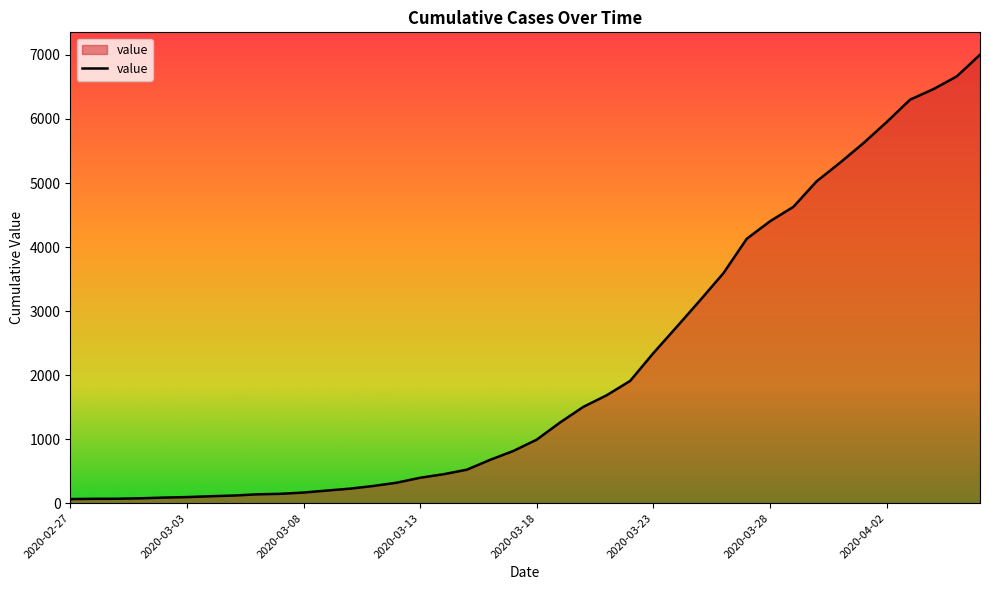

What is the difference between the maximum and minimum values?

6939